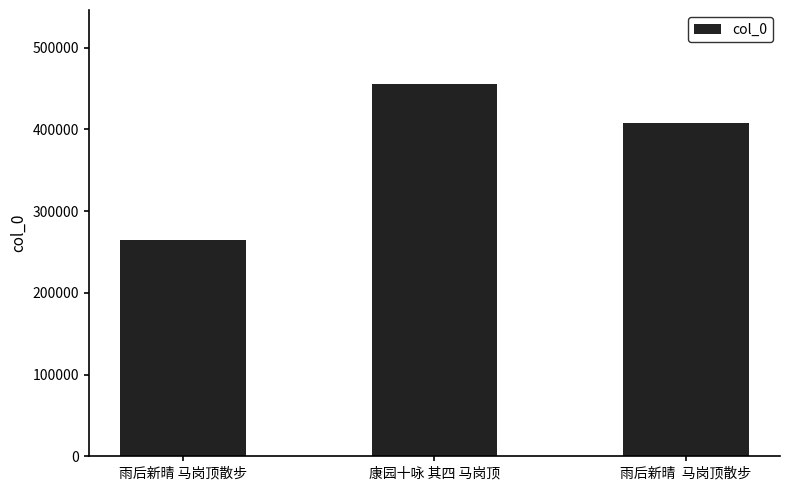

List the labels in order of value, largest first.

康园十咏 其四 马岗顶, 雨后新晴  马岗顶散步, 雨后新晴 马岗顶散步